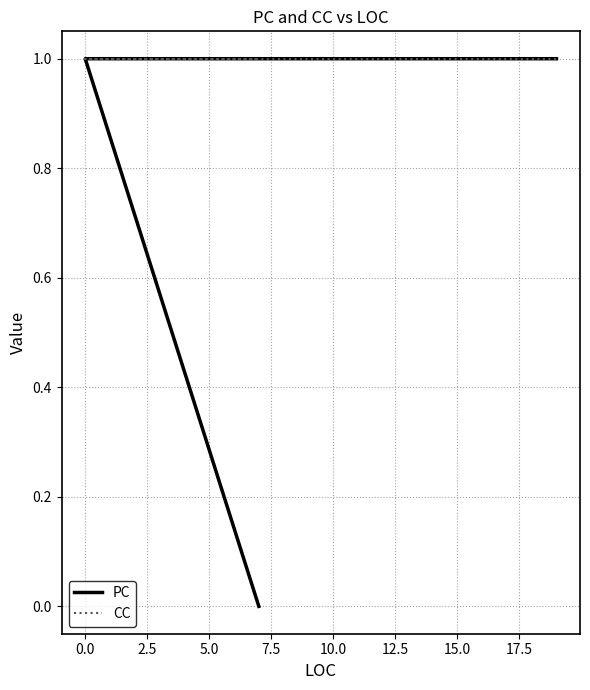

True or false: CC and PC intersect in this chart.

False